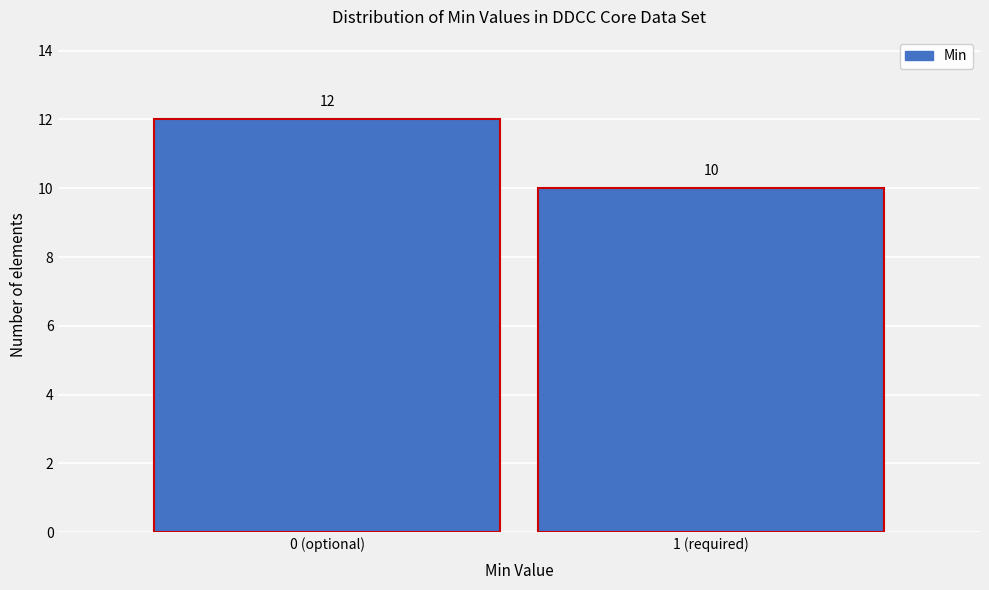

Reading left to right, list all the values displayed in this chart.

0 (optional)=12	1 (required)=10